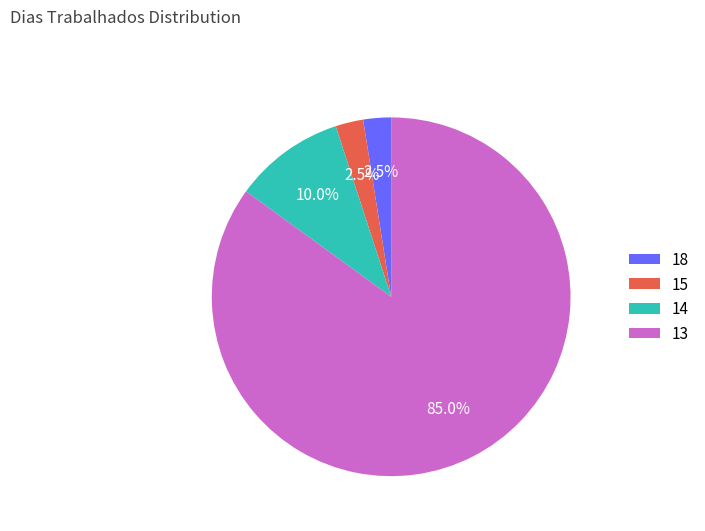

Which slice represents more than half of the pie?

13